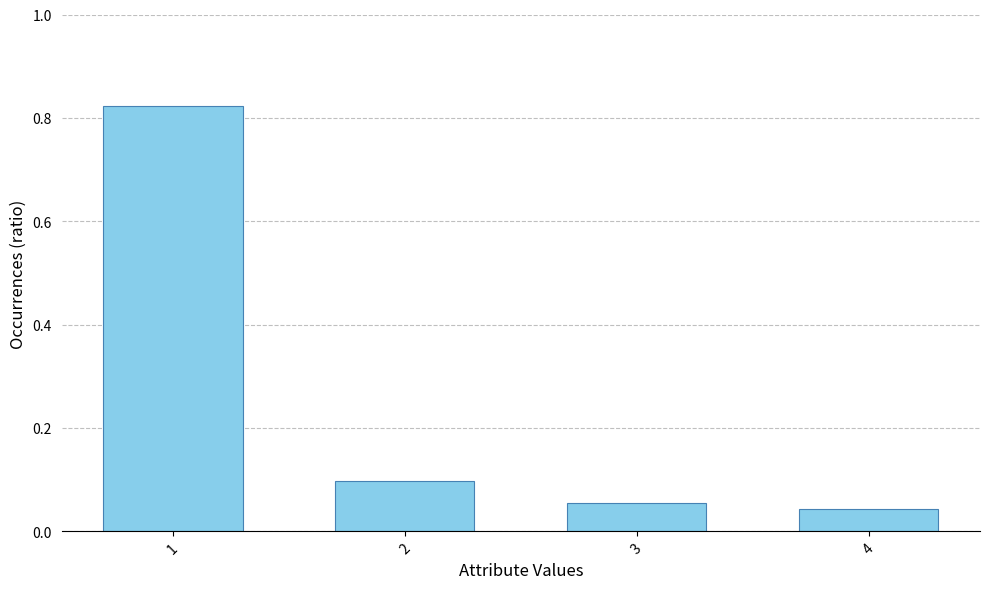

Which label corresponds to the smallest value in the chart?

4